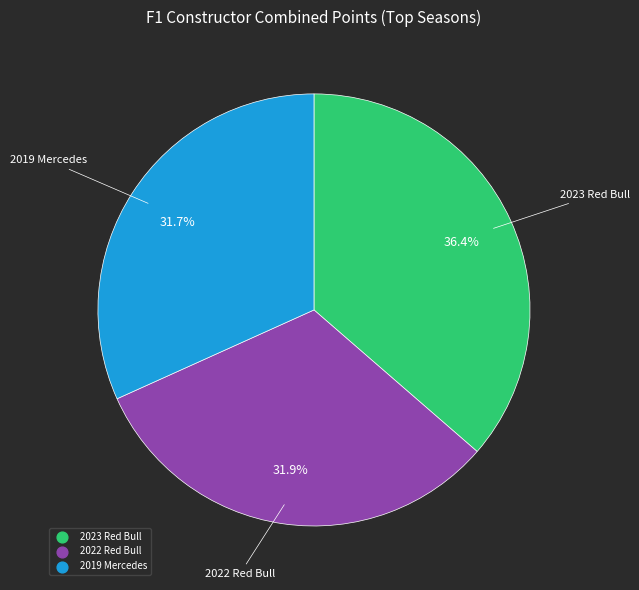

What is the largest slice in the pie chart?

2023 Red Bull